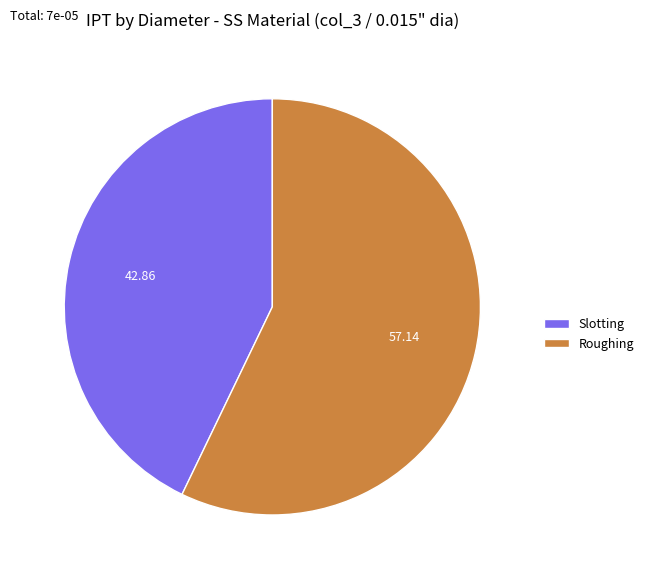

Which has a higher value, Roughing or Slotting?

Roughing